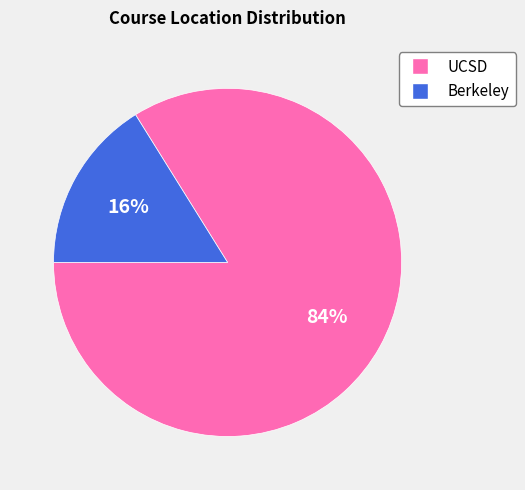

Which category has the biggest portion of the pie?

UCSD